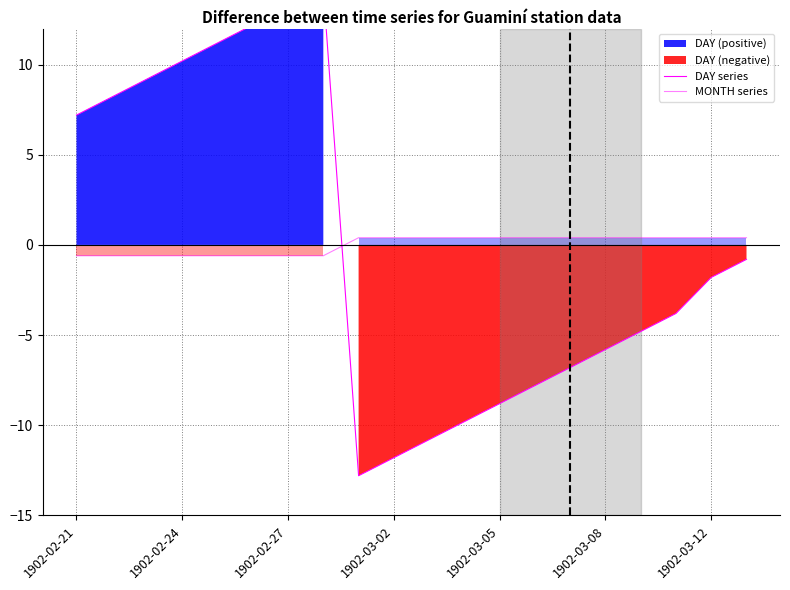

At which label does DAY series first exceed -1?

1902-02-21